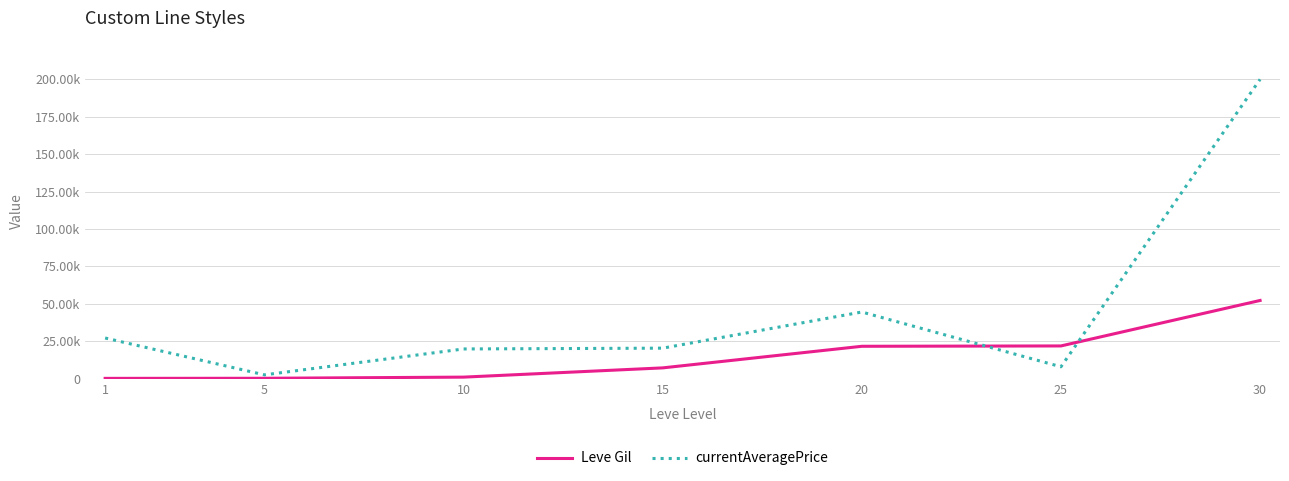

At how many categories does at least one series exceed 12187?

6